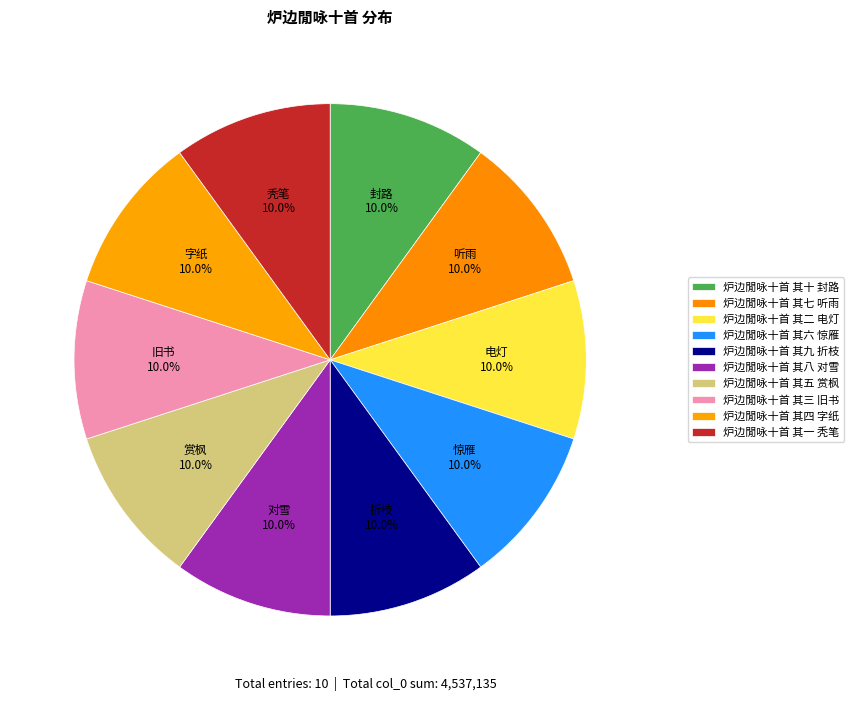

How many segments does this pie chart have?

10